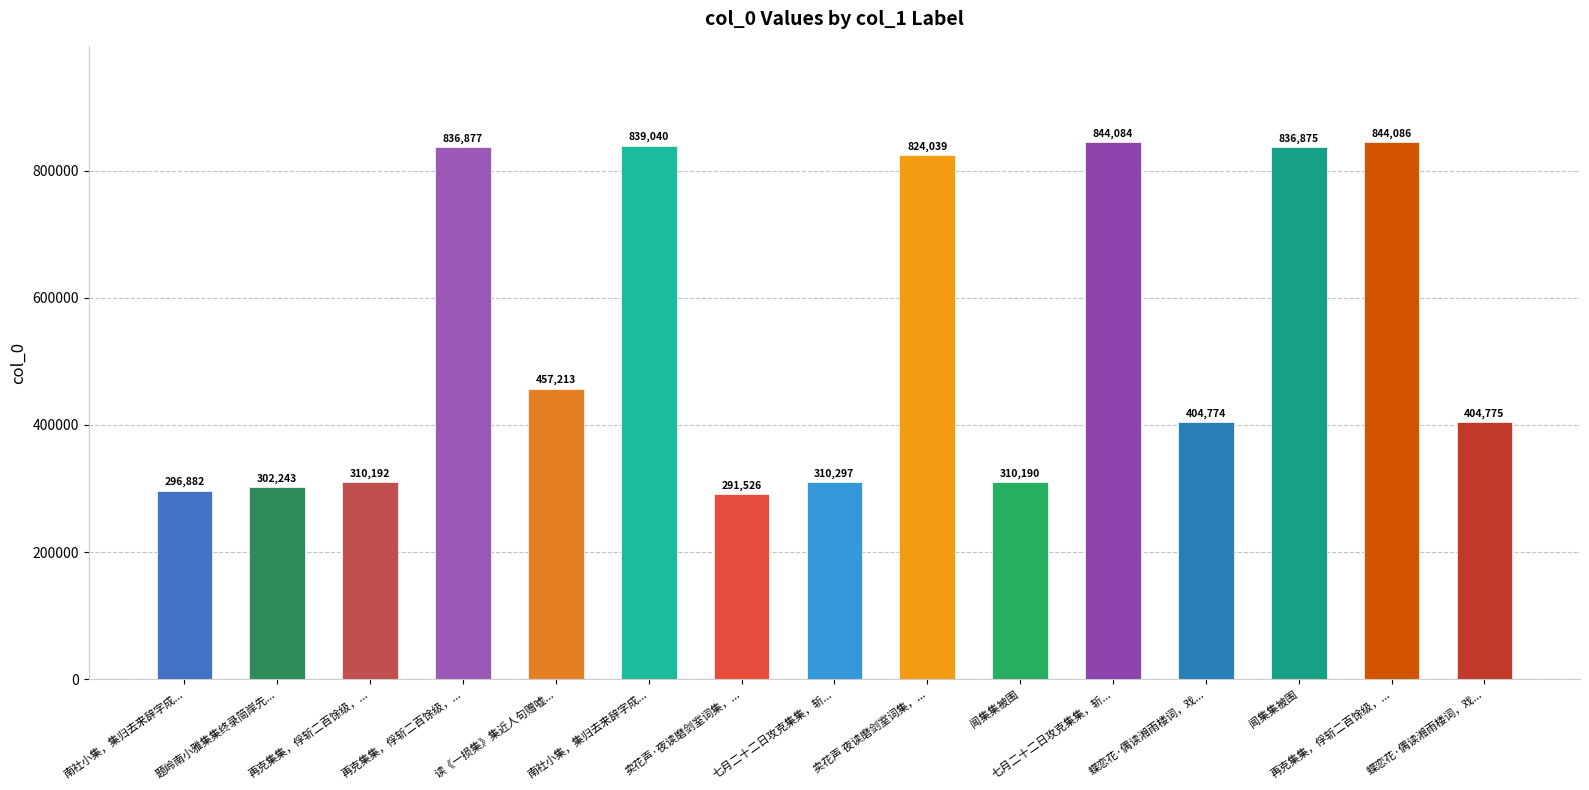

List the labels in order of value, largest first.

再克集集，俘斩二百馀级，..., 七月二十二日攻克集集，斩..., 南社小集，集归去来辞字成..., 再克集集，俘斩二百馀级，..., 闻集集被围, 卖花声 夜读磨剑室词集，..., 读《一损集》集近人句赠嘘..., 蝶恋花·偶读湘雨楼词，戏..., 蝶恋花·偶读湘雨楼词，戏..., 七月二十二日攻克集集，斩..., 再克集集，俘斩二百馀级，..., 闻集集被围, 题岭南小雅集集终录简岸先..., 南社小集，集归去来辞字成..., 卖花声·夜读磨剑室词集，...